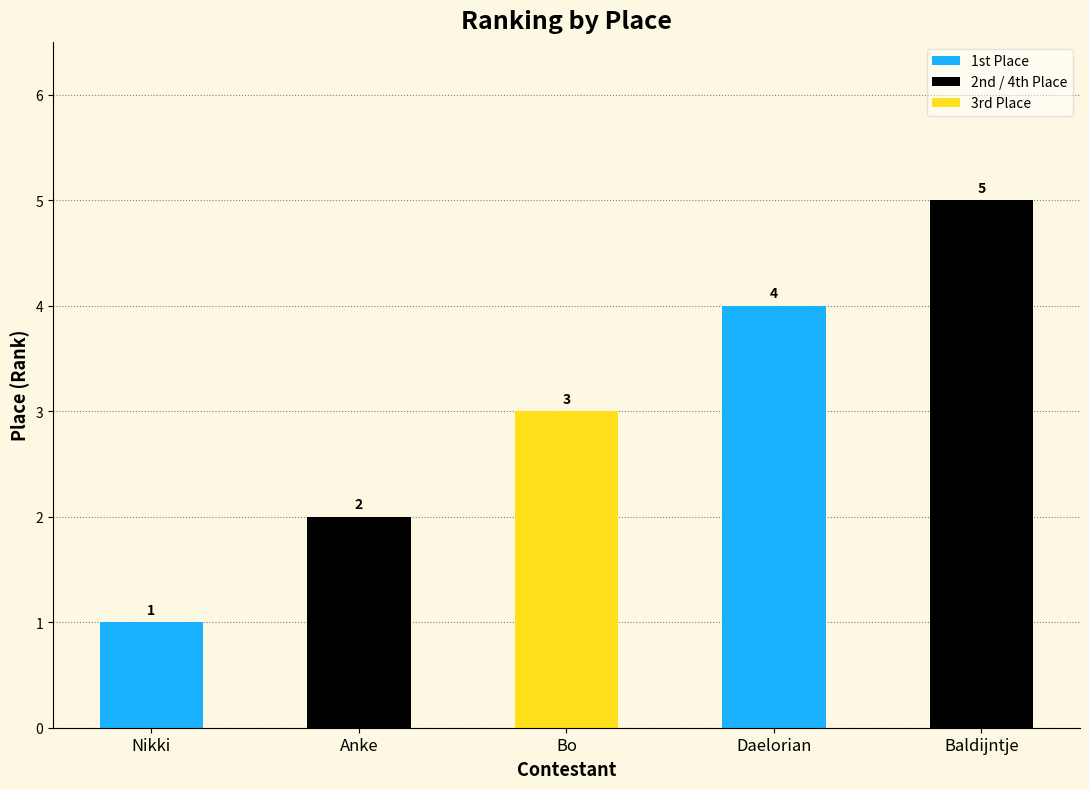

Count the values in the range 2 to 4.

3